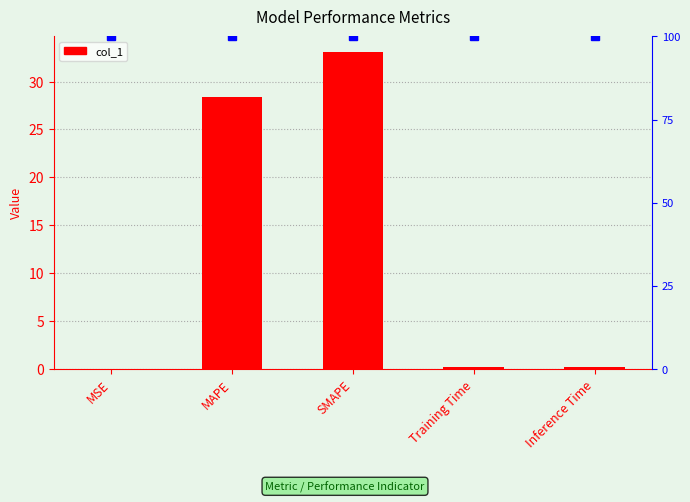

What is the value of the 5th bar from the left?

0.2